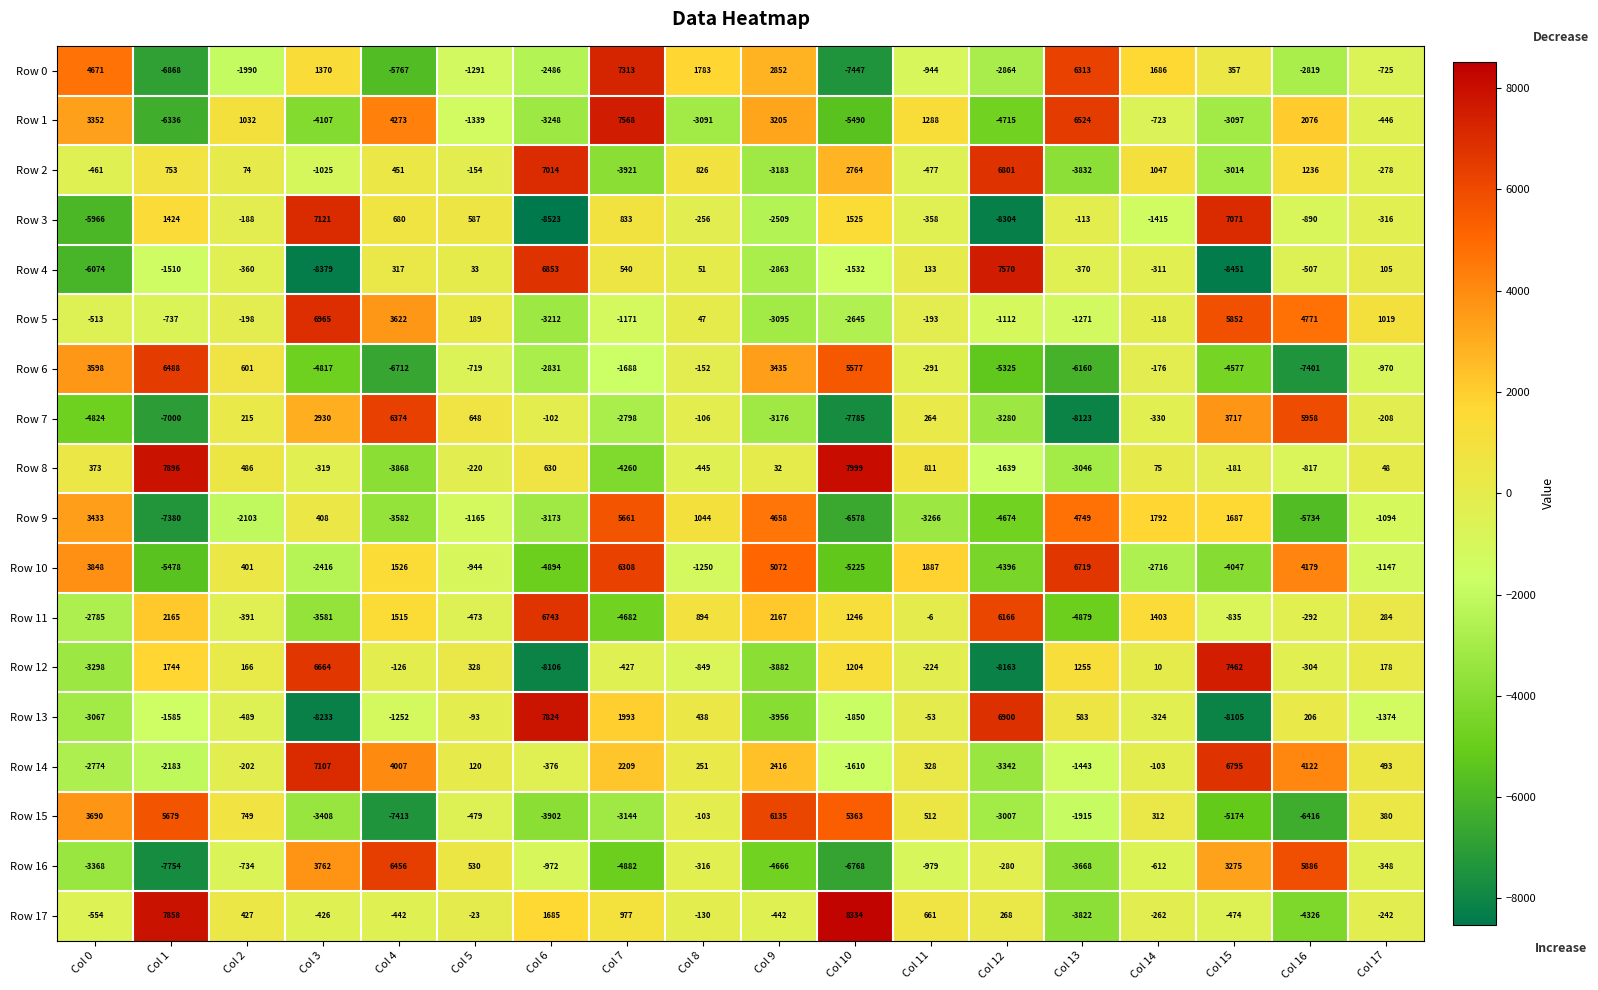

At which label does Row 2 reach its minimum?

Col 7